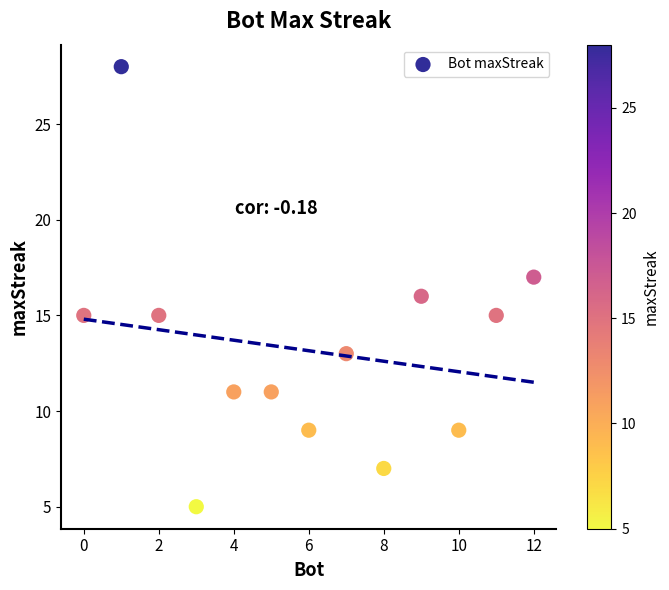

What is the range of Y values (max minus min)?

23